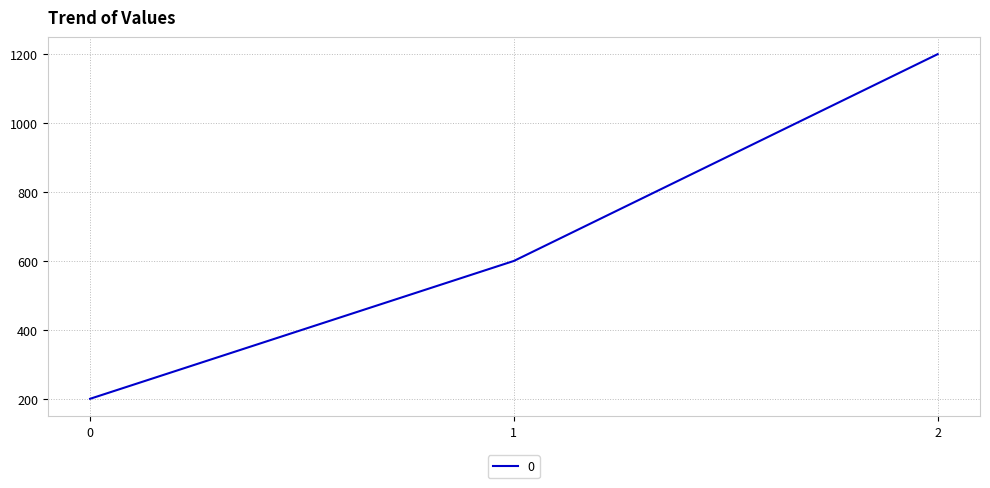

What is the change in value from 1 to 2?

+600